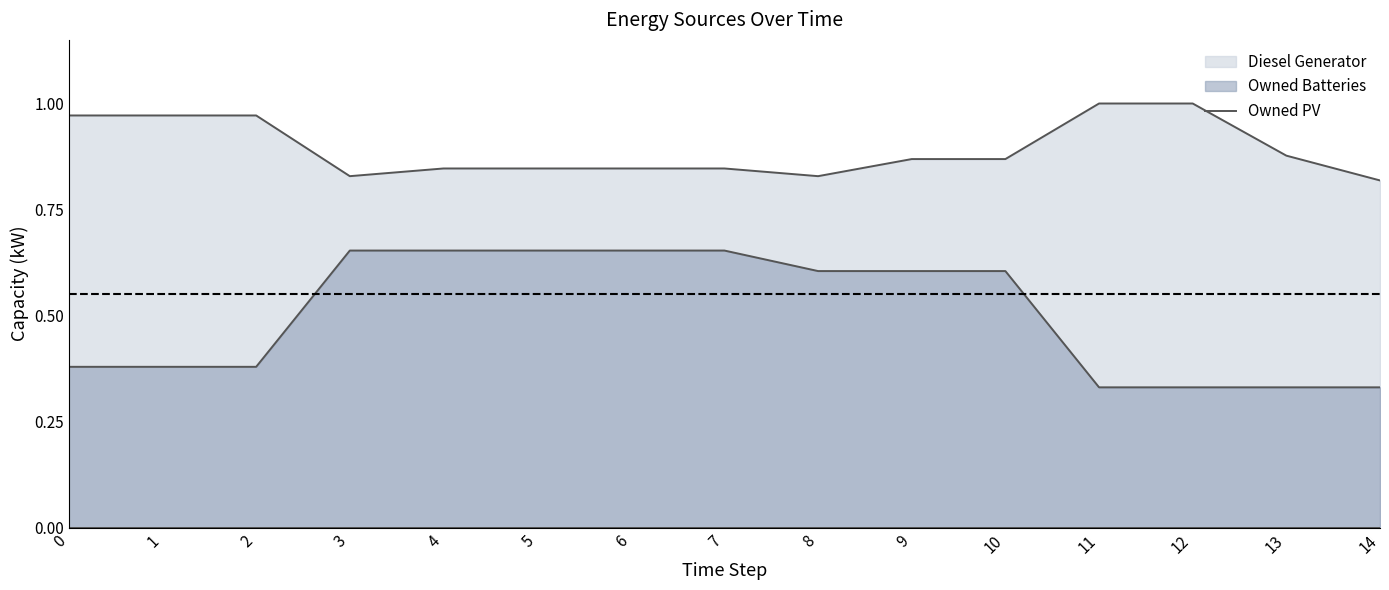

Reading left to right, list all the values displayed in this chart.

Diesel Generator: 0=1.0	1=1.0	2=1.0	3=0.8	4=0.8	5=0.8	6=0.8	7=0.8	8=0.8	9=0.9	10=0.9	11=1.0	12=1.0	13=0.9	14=0.8
Owned Batteries: 0=0.4	1=0.4	2=0.4	3=0.7	4=0.7	5=0.7	6=0.7	7=0.7	8=0.6	9=0.6	10=0.6	11=0.3	12=0.3	13=0.3	14=0.3